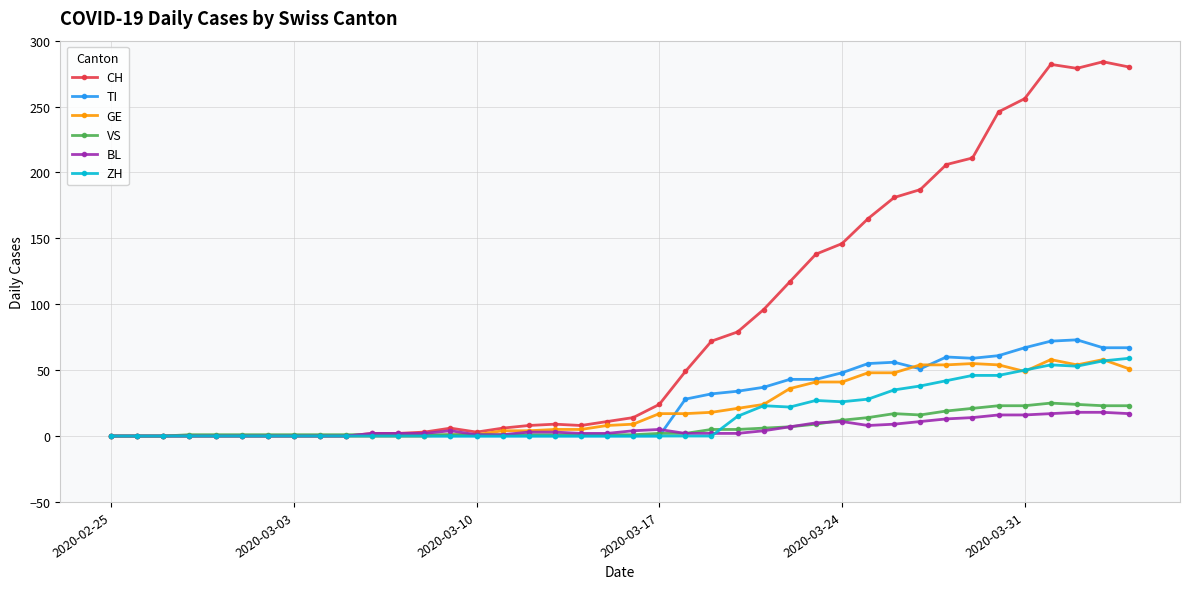

How many data points in CH are less than 14?

20